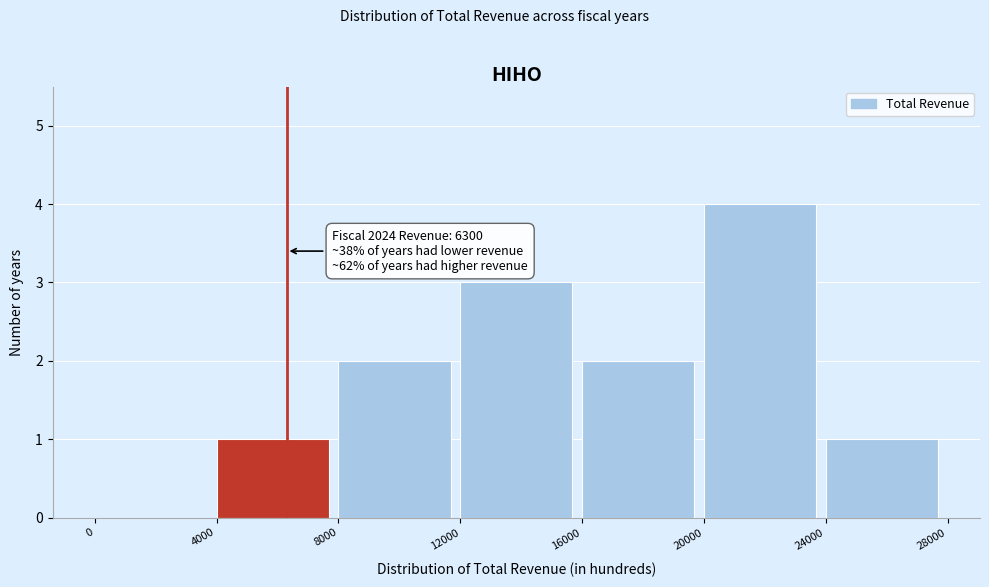

Over which range of the x-axis is the bar tallest?

20000 to 24000